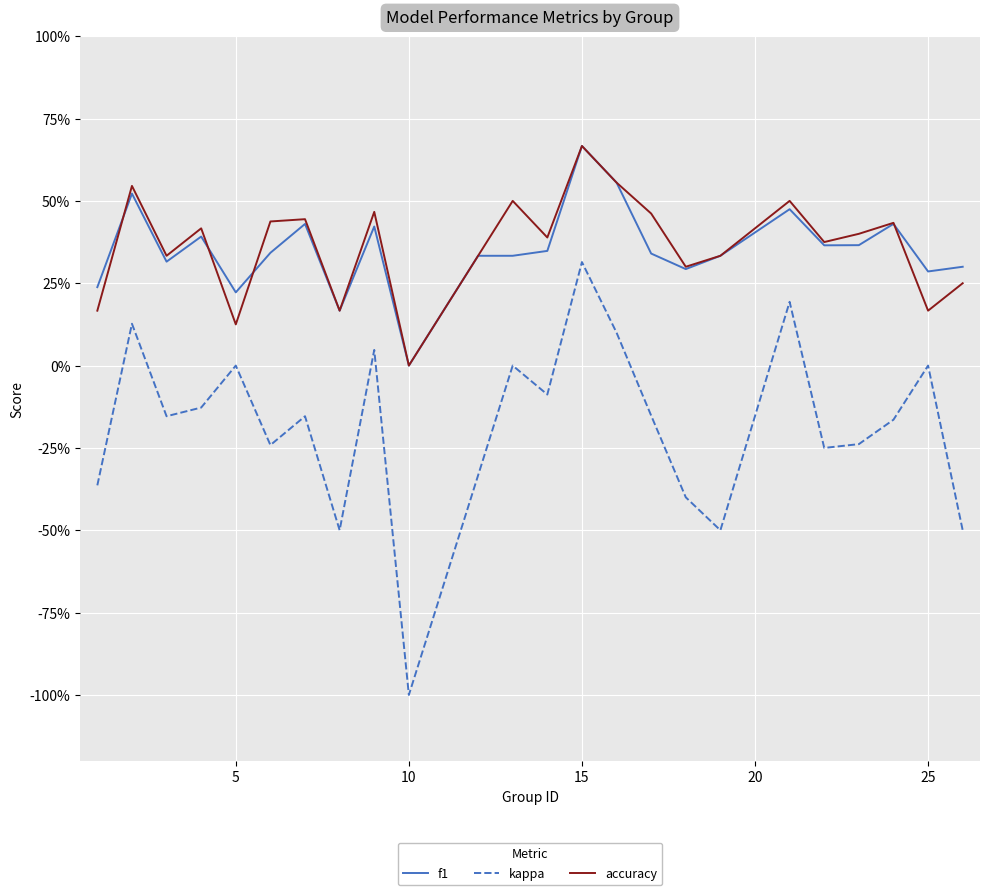

What is the difference between the maximum and second lowest values in the kappa series?

0.8